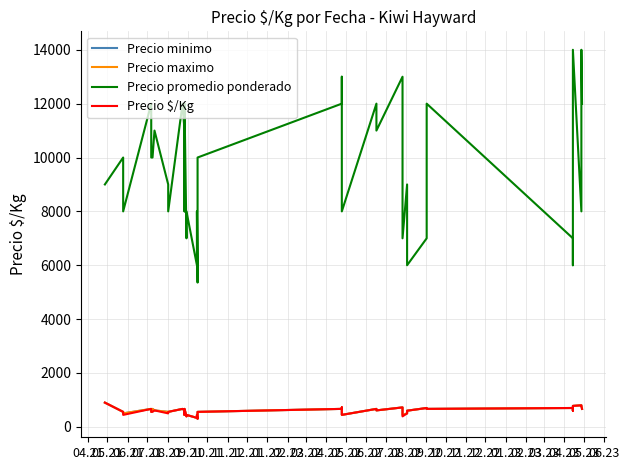

Reading left to right, what are all the values shown in this chart?

Precio minimo: 900	556	500	667	556	667	611	556	556	667	611	500	444	556	667	389	444	333	444	298	556	556	667	722	444	667	611	722	611	444	500	600	700	667	700	600	778	800	778	667
Precio maximo: 900	556	500	667	556	667	611	556	556	667	611	500	444	556	667	389	444	333	444	298	556	556	667	722	444	667	611	722	611	444	500	600	700	667	700	600	778	800	778	667
Precio promedio ponderado: 9000	10000	8000	12000	10000	10000	11000	9000	8000	12000	11000	9000	8000	9000	12000	7000	8000	6000	8000	5357	10000	10000	12000	13000	8000	12000	11000	13000	11000	7000	9000	6000	7000	12000	7000	6000	14000	8000	14000	12000
Precio $/Kg: 900	556	444	667	556	556	611	500	556	667	611	500	444	500	667	389	444	333	444	298	556	556	667	722	444	667	611	722	611	389	500	600	700	667	700	600	778	800	778	667